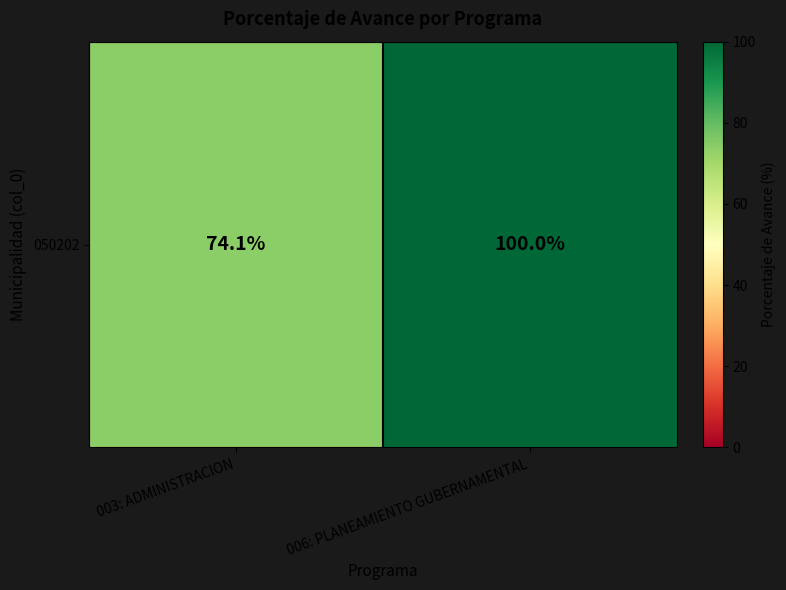

Reading right to left, extract all data points from this chart.

100.0	74.1